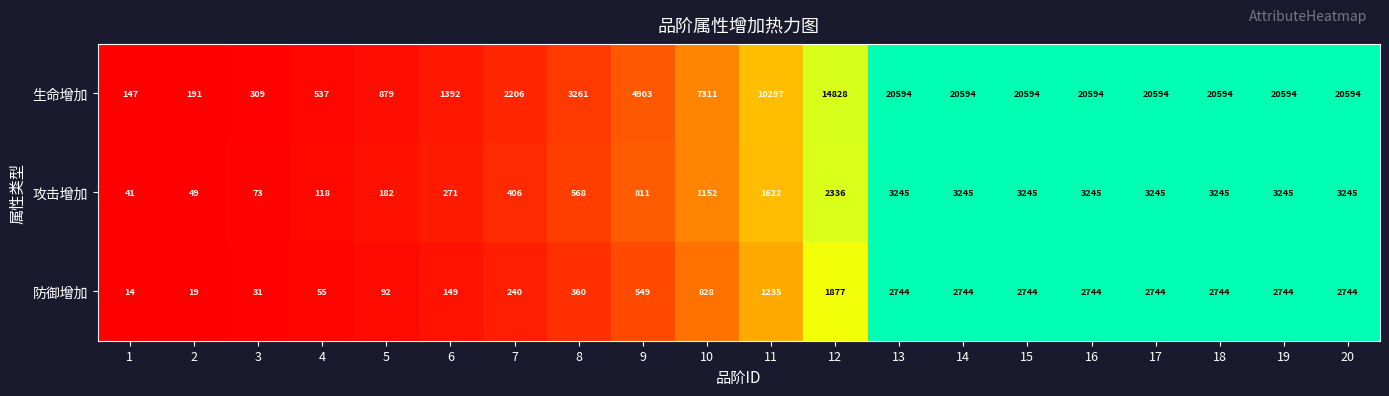

Where is 生命增加 nearest to the value 10370?

11